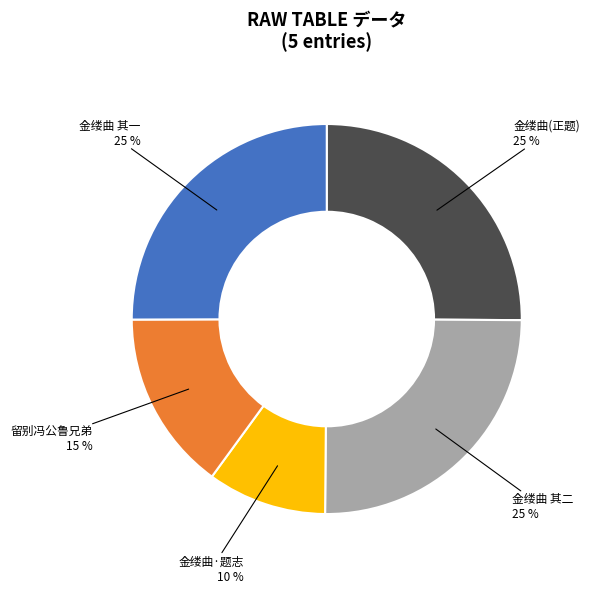

To the nearest percent, what is the difference between the largest and smallest slice percentages?

15%